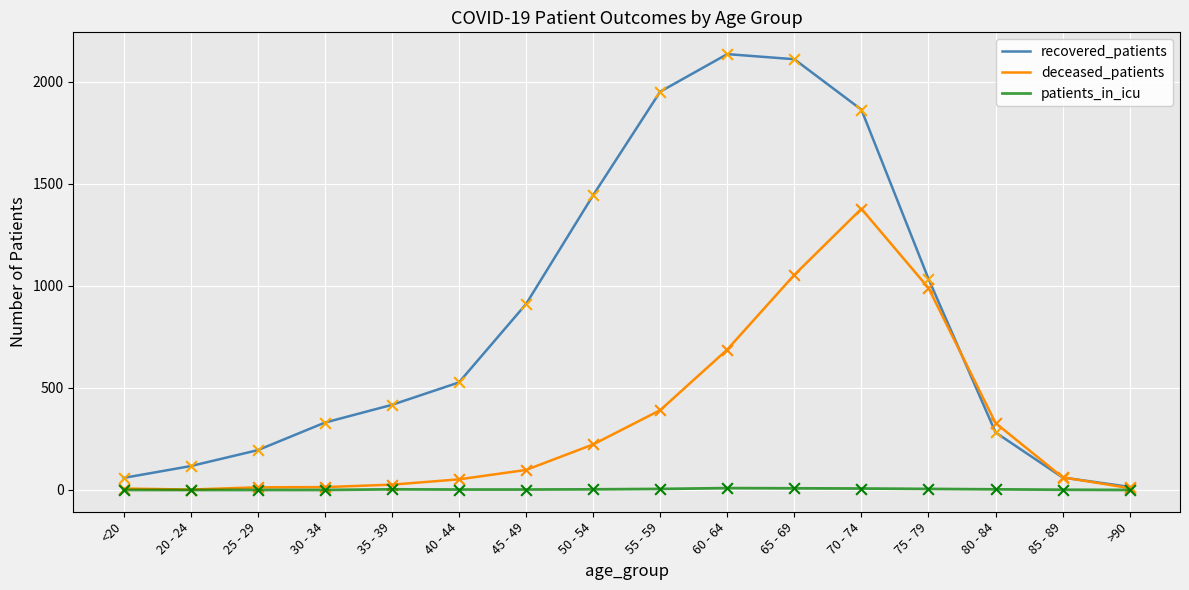

At which category is the sum across all series the highest?

70 - 74